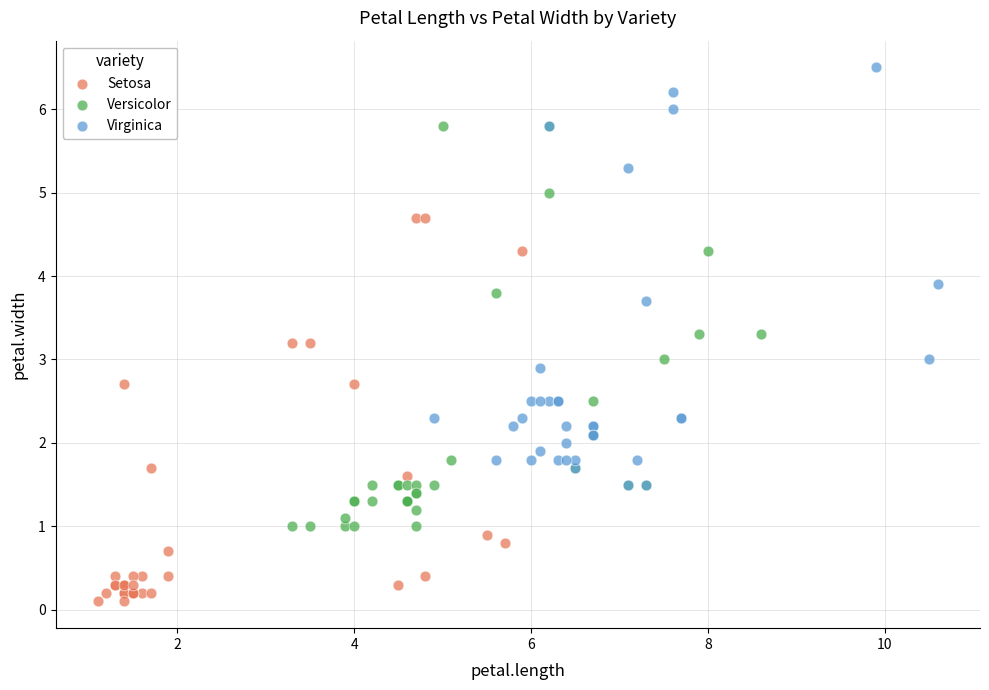

Which series contains the lowest Y value?

Setosa